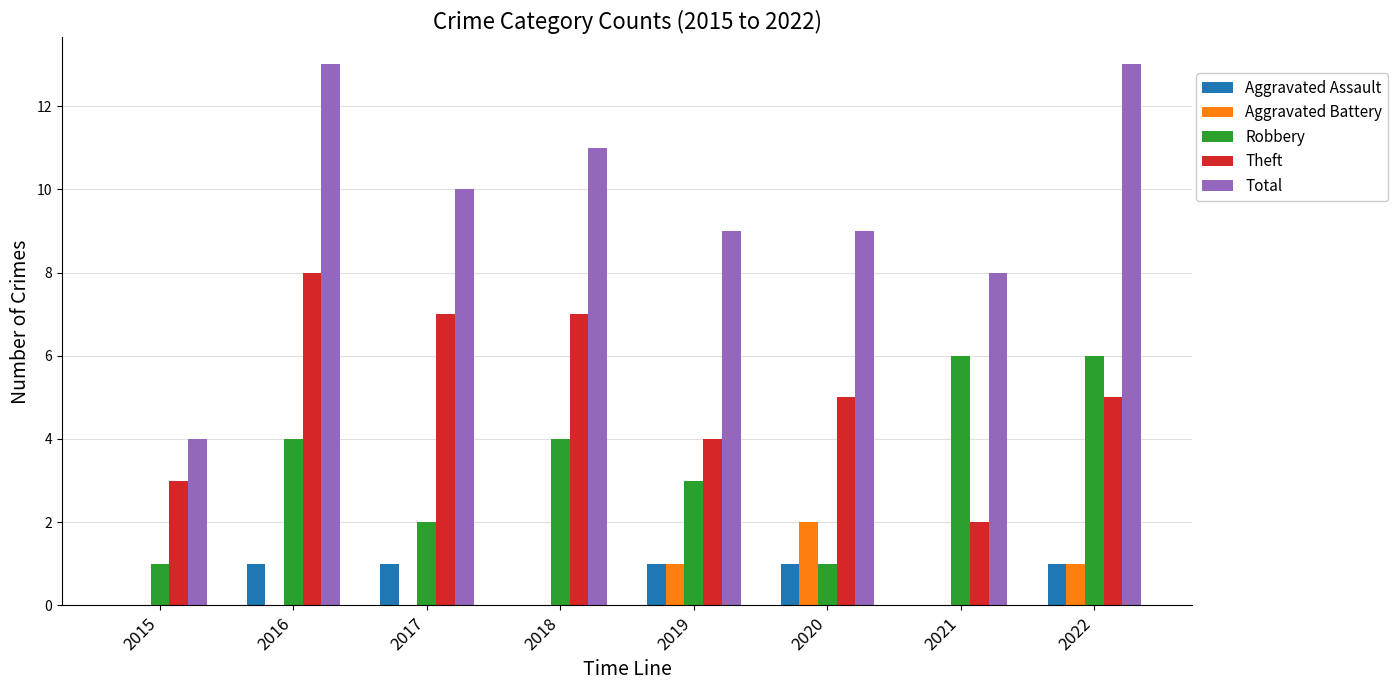

Which category has the highest value in the Aggravated Battery series?

2020